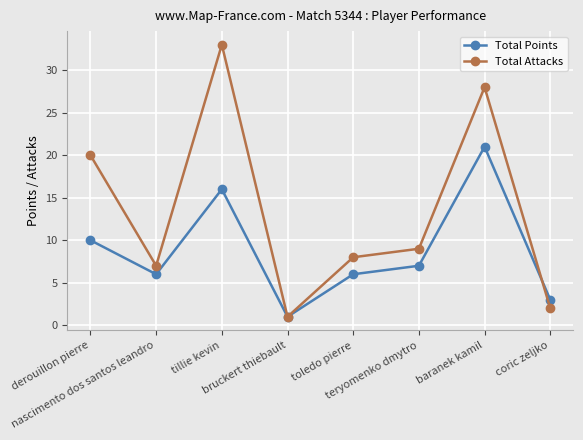

Rank the series by their average value, from lowest to highest.

Total Points, Total Attacks